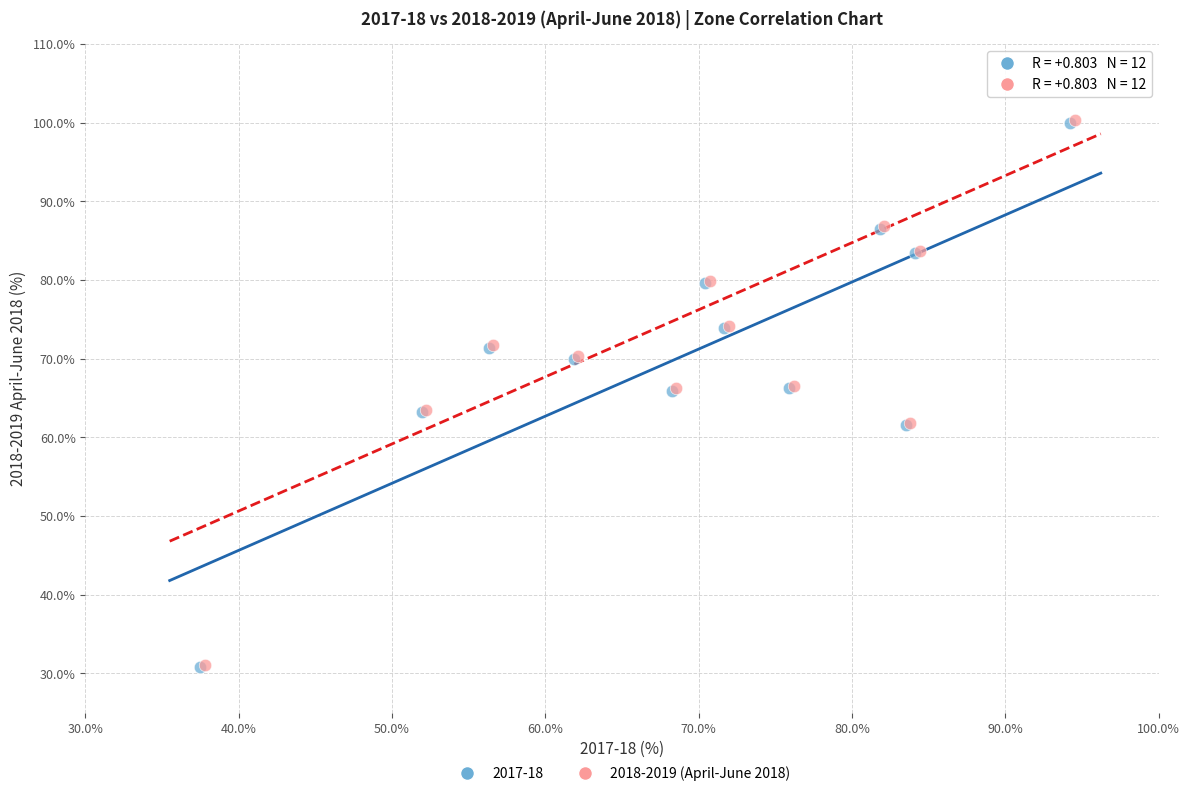

What are all the series names shown in the legend?

2017-18, 2018-2019 (April-June 2018)